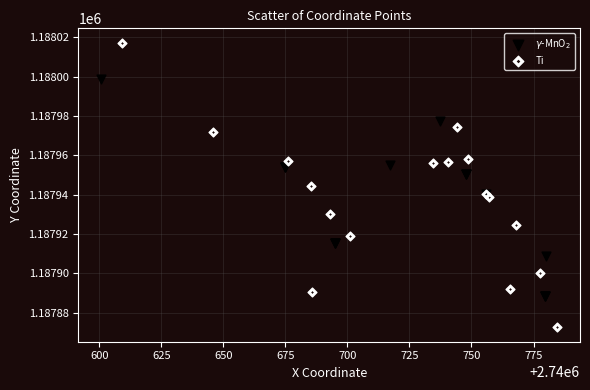

Which series has the largest Y range (max minus min)?

Ti